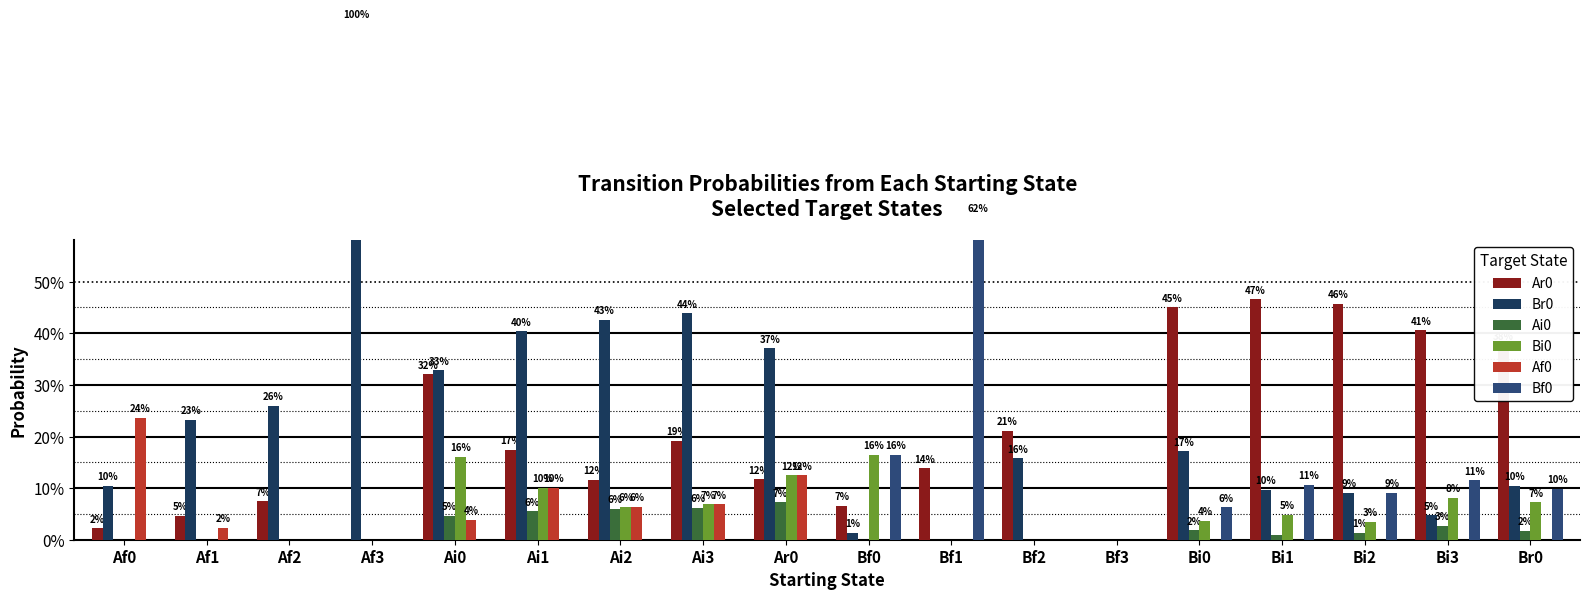

What is the difference between the second highest and second lowest values in the Bi0 series?

0.2